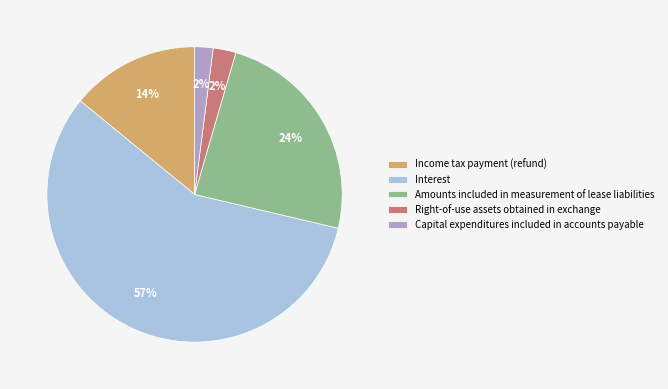

To the nearest percent, what is the difference between the Income tax payment (refund) and Capital expenditures included in accounts payable slice percentages?

12%